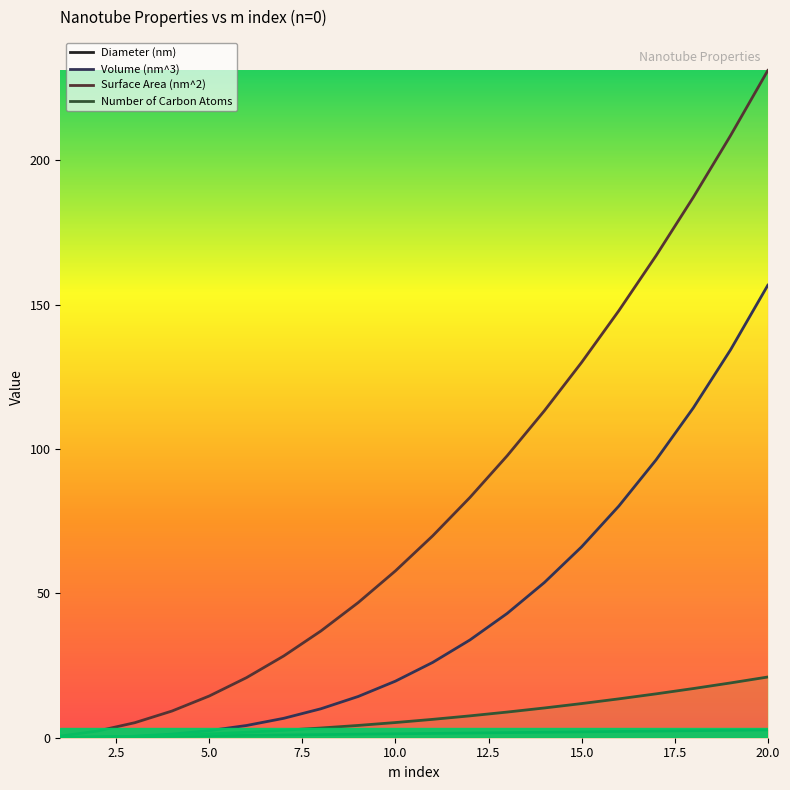

At which category is the sum across all series the highest?

20.0